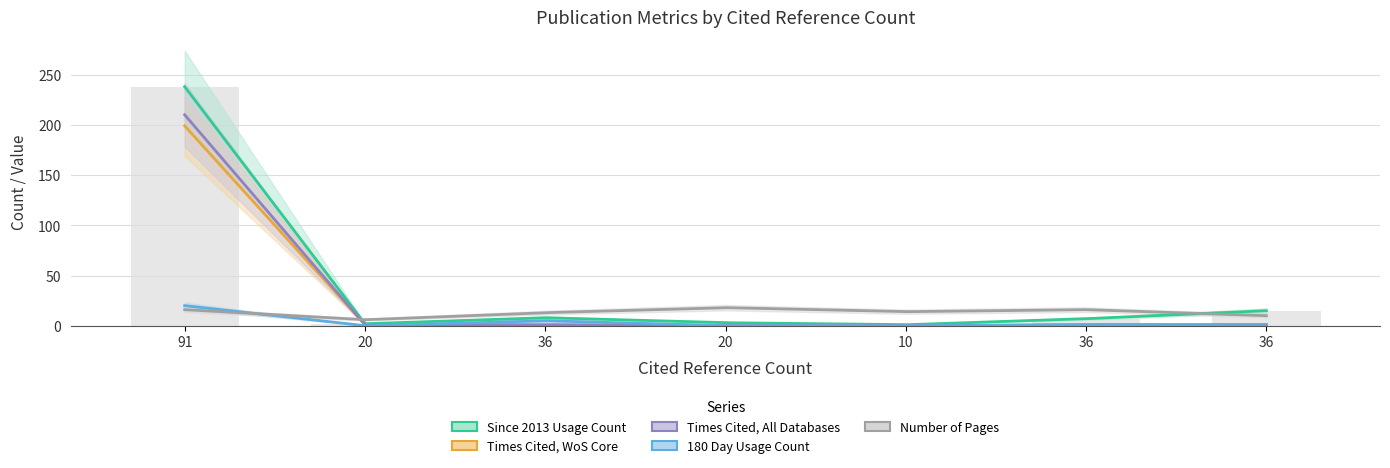

What is the value of the Times Cited, All Databases bar at the 2nd from the left?

1